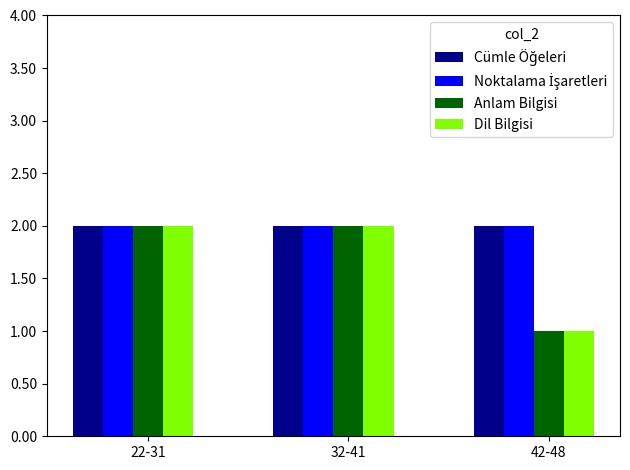

Is it true that Anlam Bilgisi equals 3 at 32-41?

False